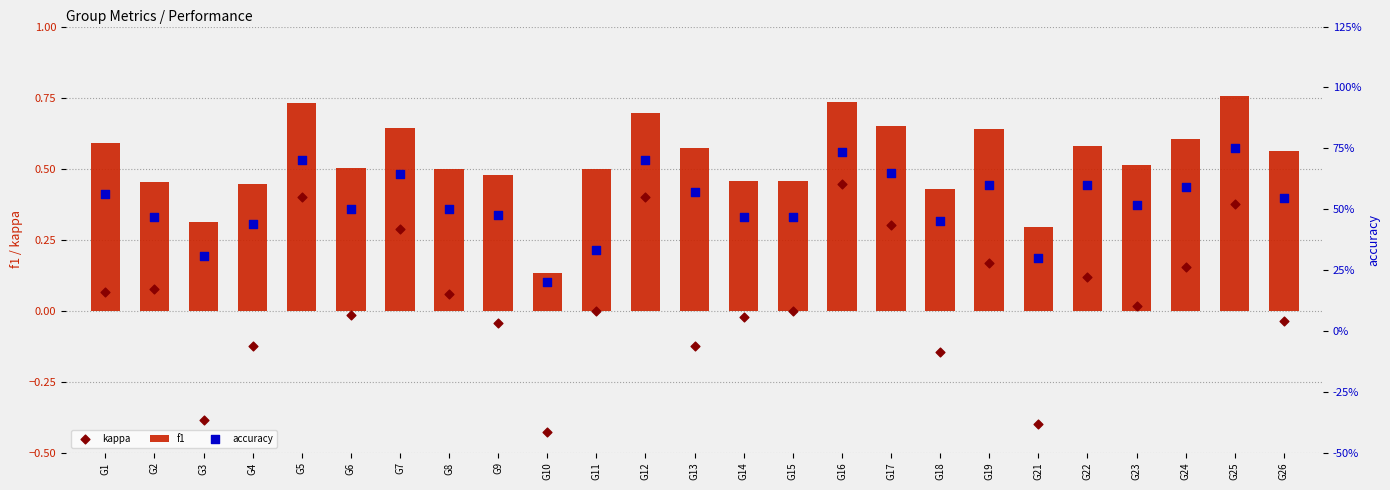

What is the total value across all series at G22?

1.3